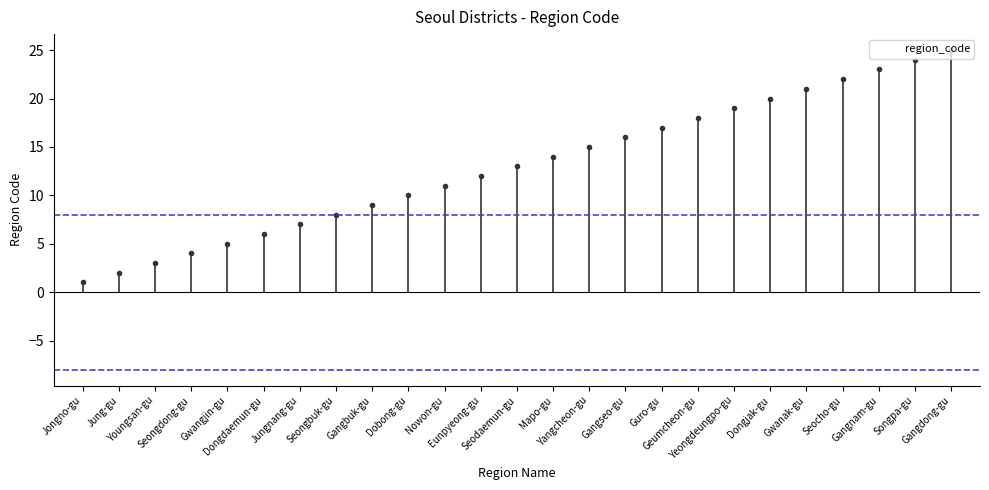

How many data points are less than 13?

12